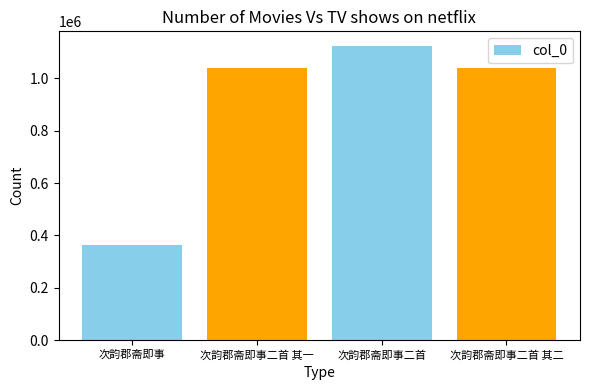

What is the difference between the values at 次韵郡斋即事二首 and 次韵郡斋即事?

761768